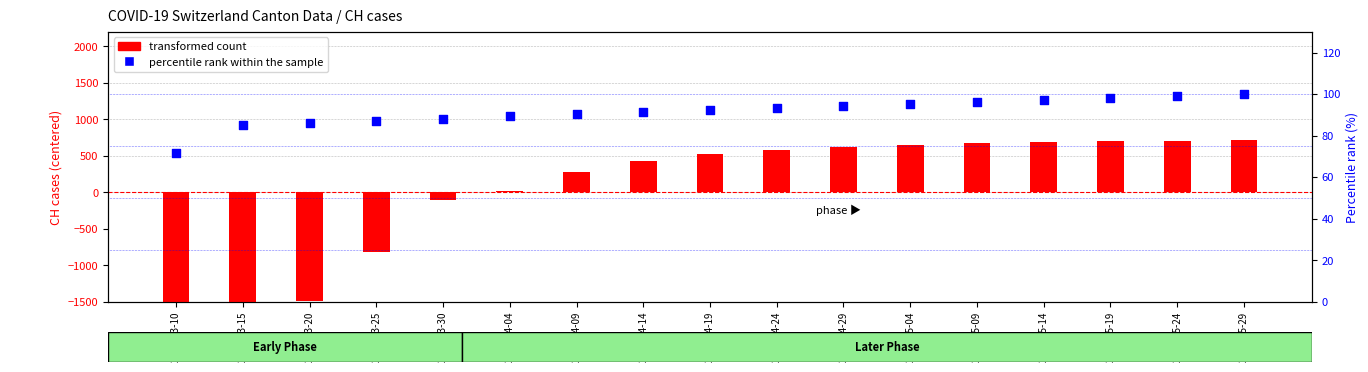

At how many categories does at least one series exceed -1599?

17